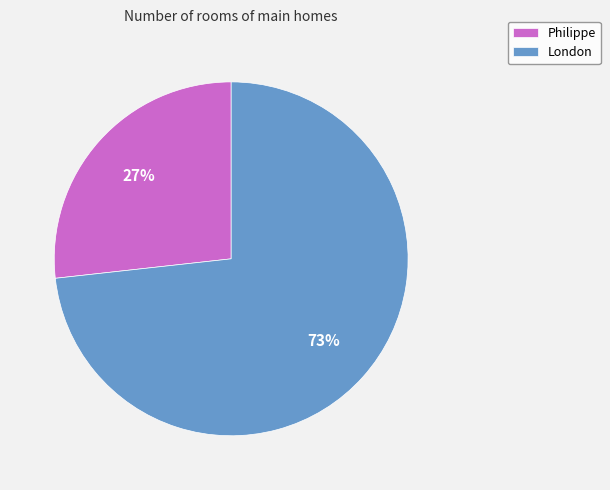

How many segments does this pie chart have?

2